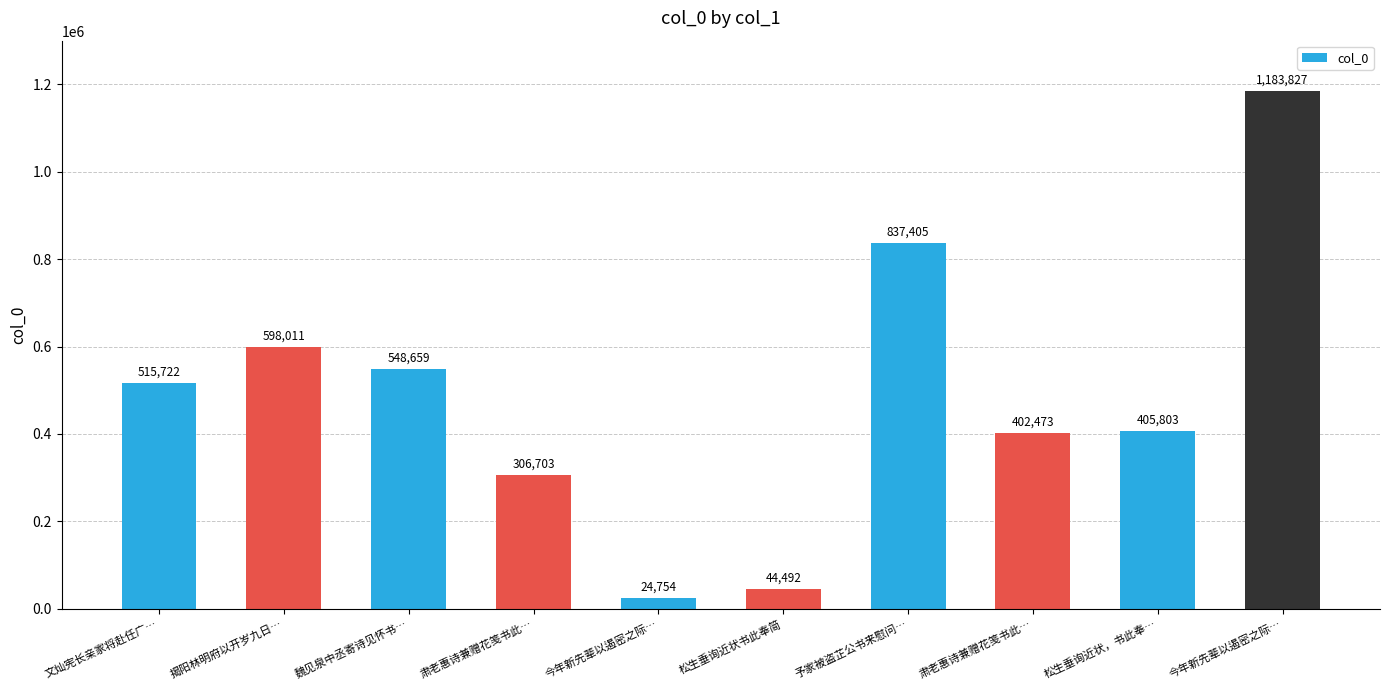

List the labels in order of value, smallest first.

今年新先辈以遏密之际…, 松生垂询近状书此奉简, 肃老惠诗兼赠花笺书此…, 肃老惠诗兼赠花笺书此…, 松生垂询近状，书此奉…, 文灿宪长亲家将赴任广…, 魏见泉中丞寄诗见怀书…, 揭阳林明府以开岁九日…, 予家被盗芷公书来慰问…, 今年新先辈以遏密之际…